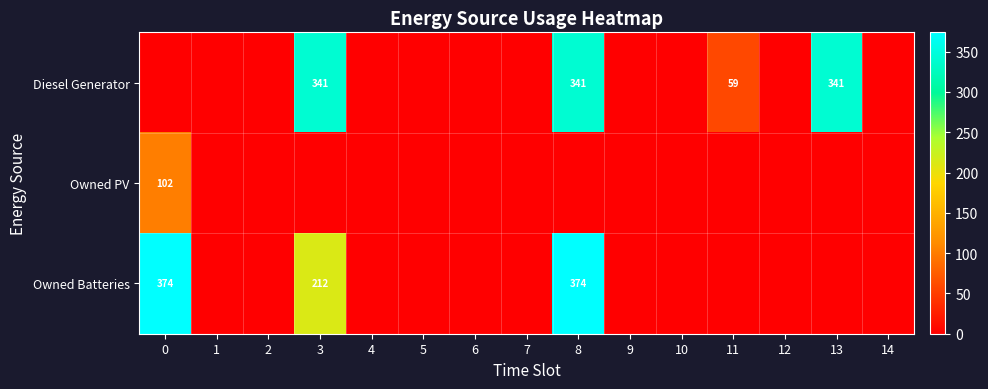

What is the maximum value for Owned Batteries?

374